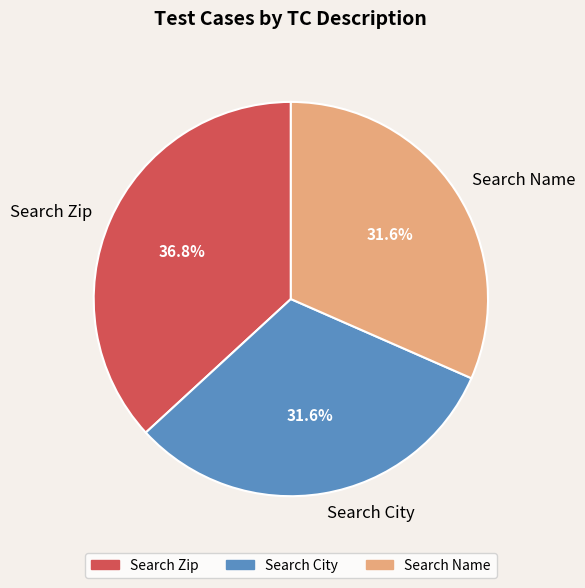

How many slices are in this pie chart?

3